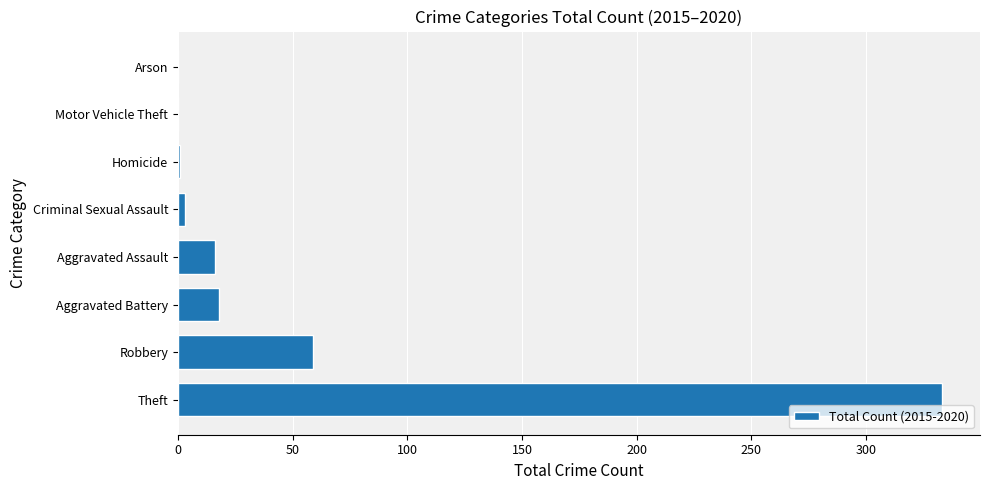

The value at Theft is 506. True or false?

False